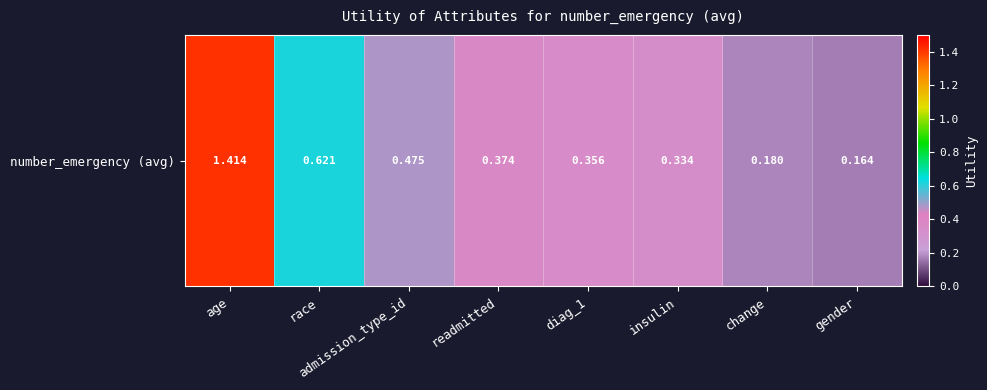

What is the smallest value displayed?

0.2